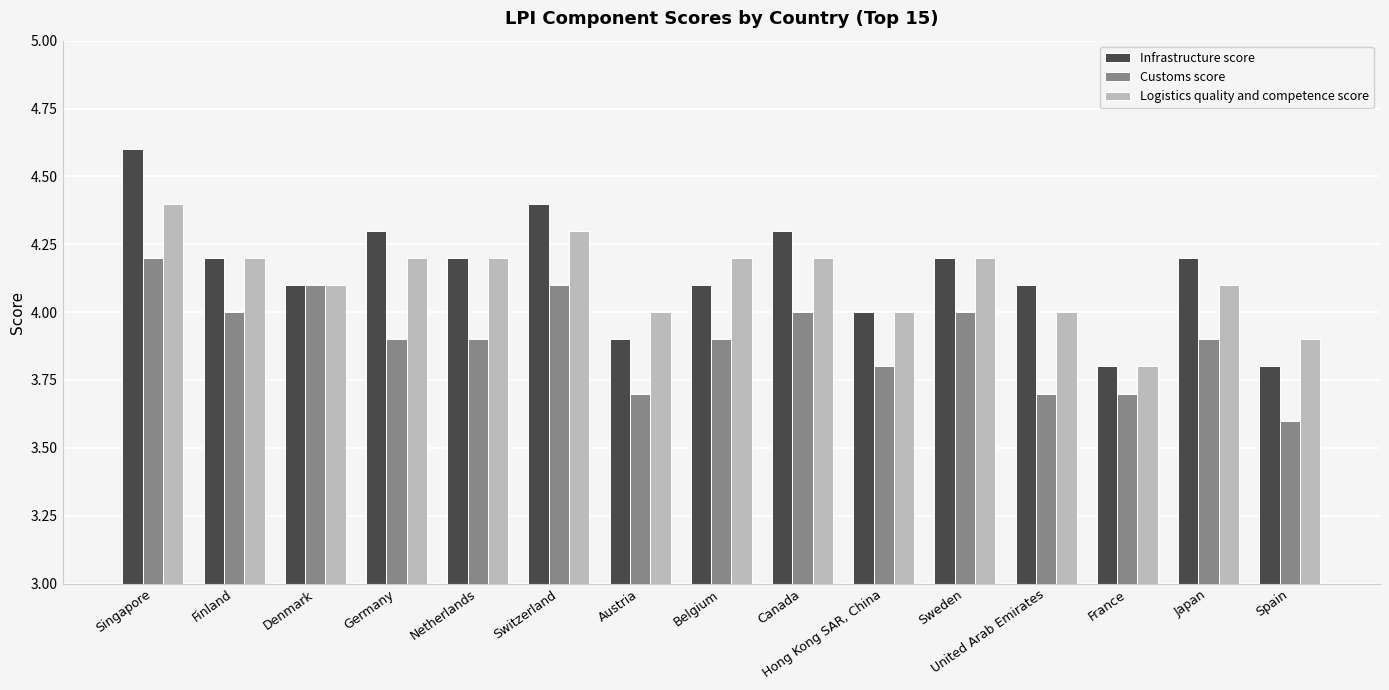

True or false: Customs score has a value of 3.9 at Belgium.

True